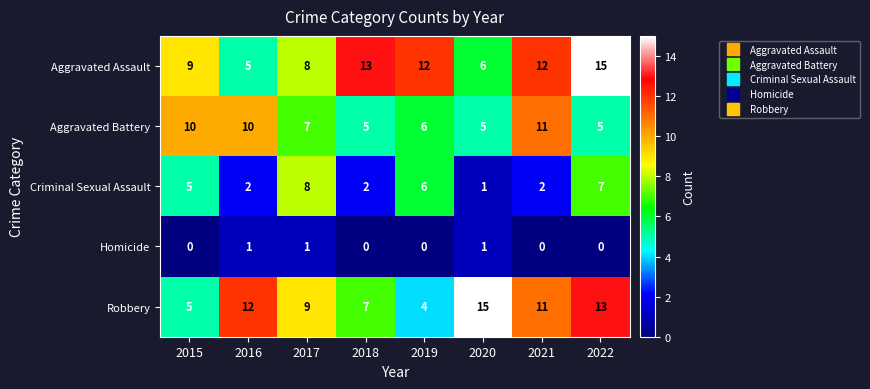

The value of Homicide at 2016 is 0. True or false?

False